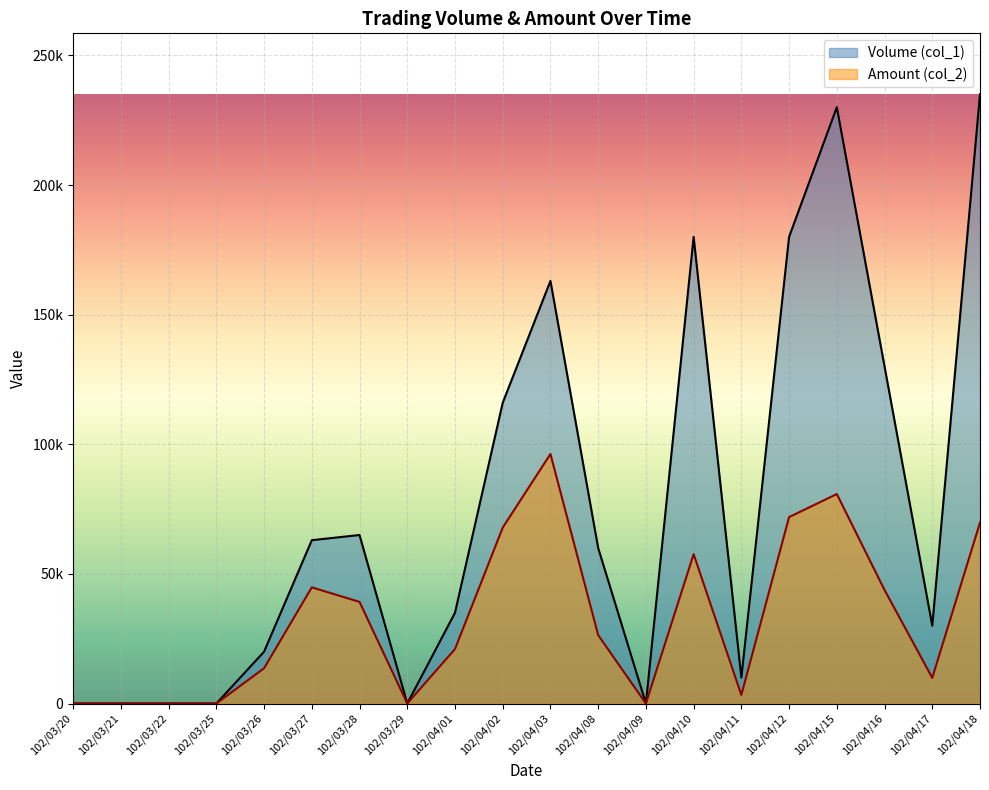

What are all the series names shown in the legend?

Volume (col_1), Amount (col_2)